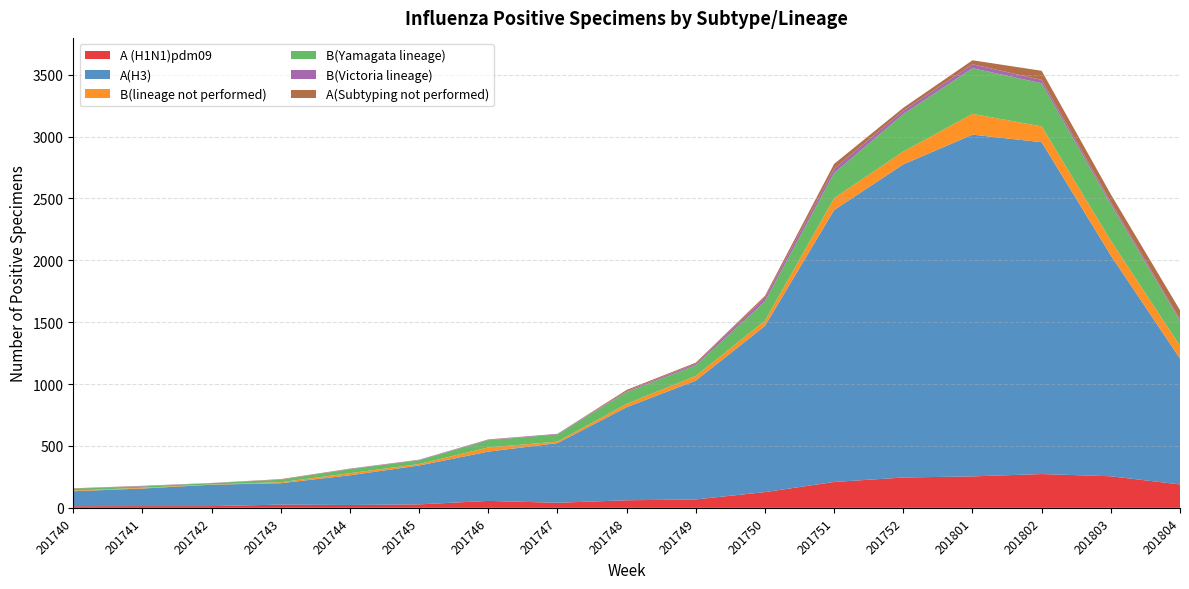

Reading left to right, transcribe all the data shown in this chart.

A (H1N1)pdm09: 201740=13	201741=14	201742=14	201743=26	201744=23	201745=28	201746=56	201747=41	201748=61	201749=68	201750=127	201751=209	201752=245	201801=254	201802=273	201803=255	201804=189
A(H3): 201740=121	201741=142	201742=173	201743=173	201744=240	201745=314	201746=398	201747=482	201748=752	201749=960	201750=1343	201751=2197	201752=2530	201801=2761	201802=2681	201803=1784	201804=1017
B(lineage not performed): 201740=5	201741=6	201742=2	201743=8	201744=17	201745=12	201746=34	201747=12	201748=27	201749=38	201750=42	201751=96	201752=104	201801=168	201802=128	201803=119	201804=103
B(Yamagata lineage): 201740=16	201741=11	201742=11	201743=20	201744=32	201745=30	201746=59	201747=58	201748=95	201749=86	201750=157	201751=203	201752=302	201801=369	201802=348	201803=294	201804=201
B(Victoria lineage): 201740=0	201741=4	201742=1	201743=1	201744=3	201745=4	201746=4	201747=5	201748=8	201749=14	201750=30	201751=35	201752=28	201801=32	201802=27	201803=19	201804=13
A(Subtyping not performed): 201740=3	201741=1	201742=0	201743=4	201744=2	201745=1	201746=2	201747=0	201748=10	201749=7	201750=14	201751=39	201752=23	201801=32	201802=74	201803=62	201804=74